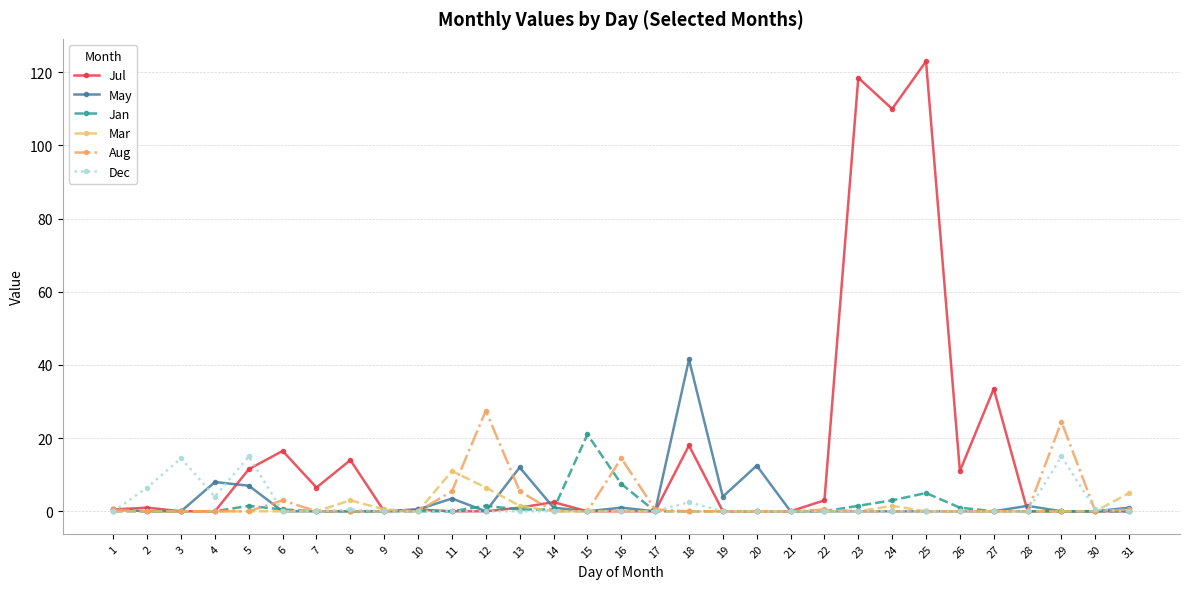

True or false: Aug and Jul cross at least once.

True